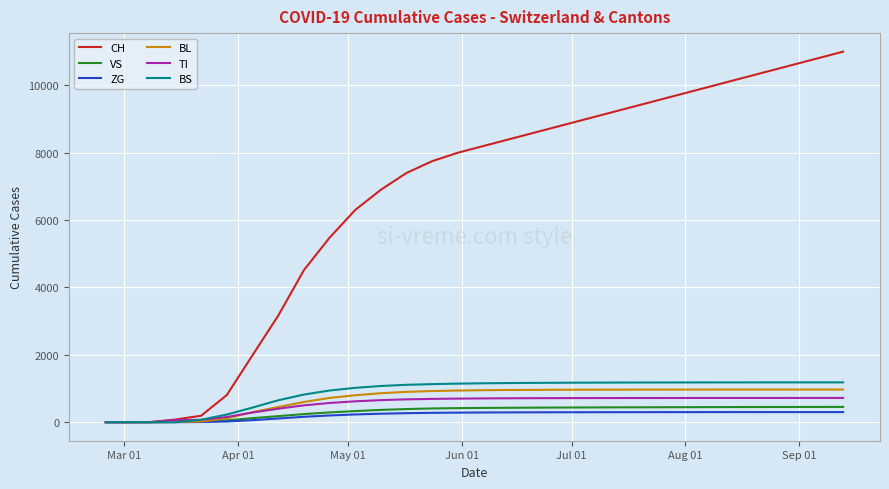

Which series has the largest total across all categories?

CH